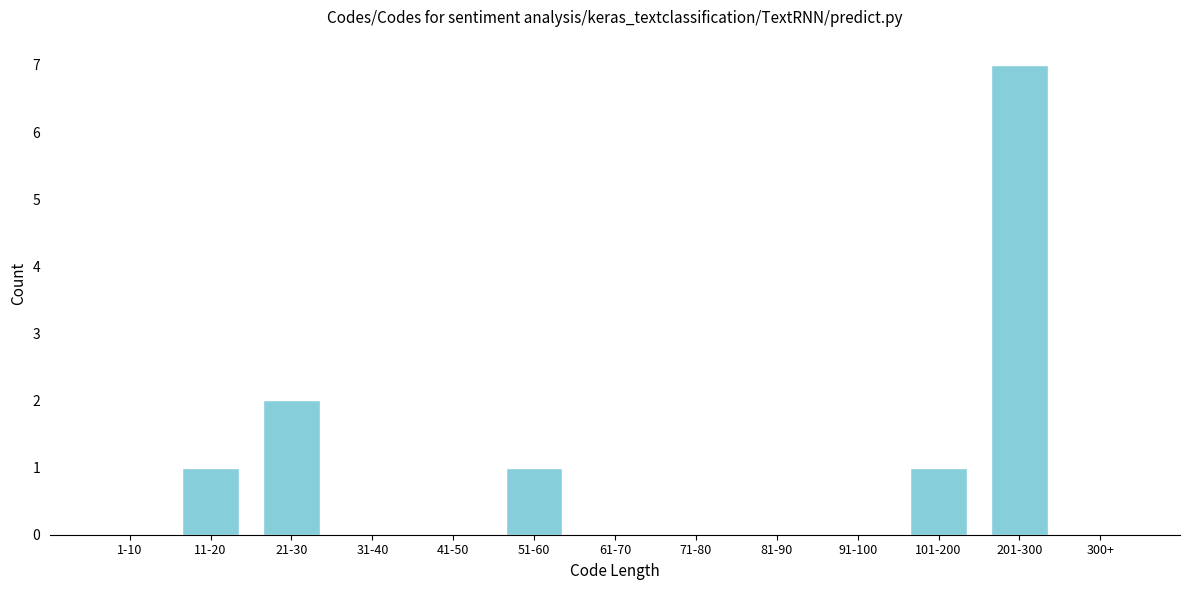

Reading left to right, list all the values displayed in this chart.

1-10=0	11-20=1	21-30=2	31-40=0	41-50=0	51-60=1	61-70=0	71-80=0	81-90=0	91-100=0	101-200=1	201-300=7	300+=0